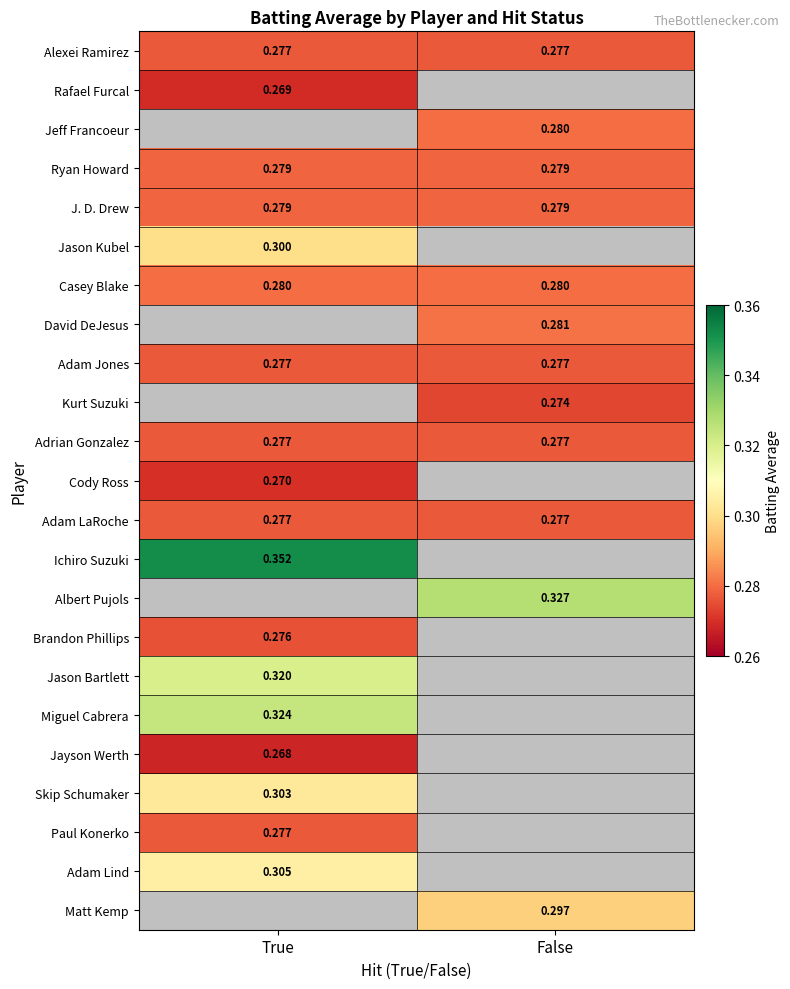

Count the Rafael Furcal values in the range 0 to 1.

2